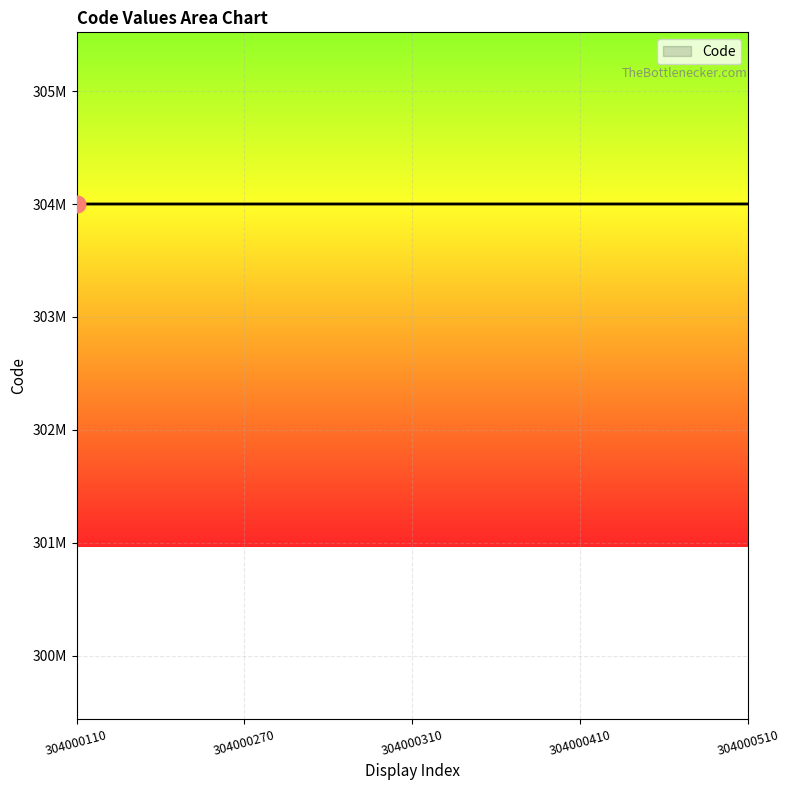

Does the chart have visible grid lines?

Yes